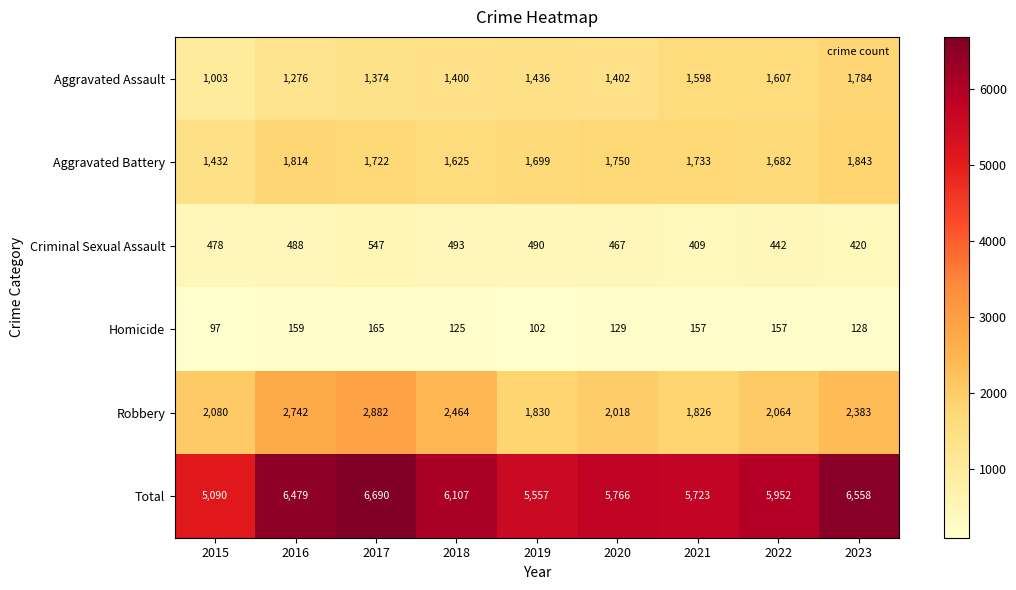

At which category is the sum across all series the highest?

2017